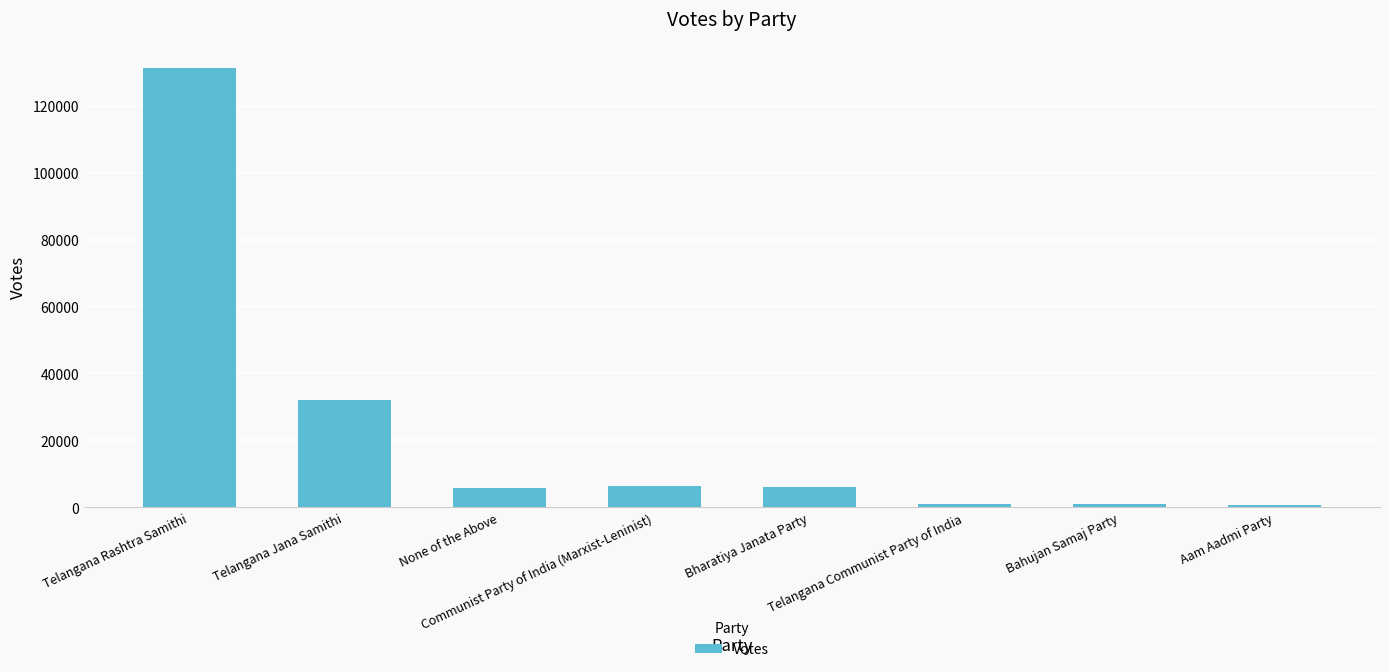

How many data points are less than 6114?

4